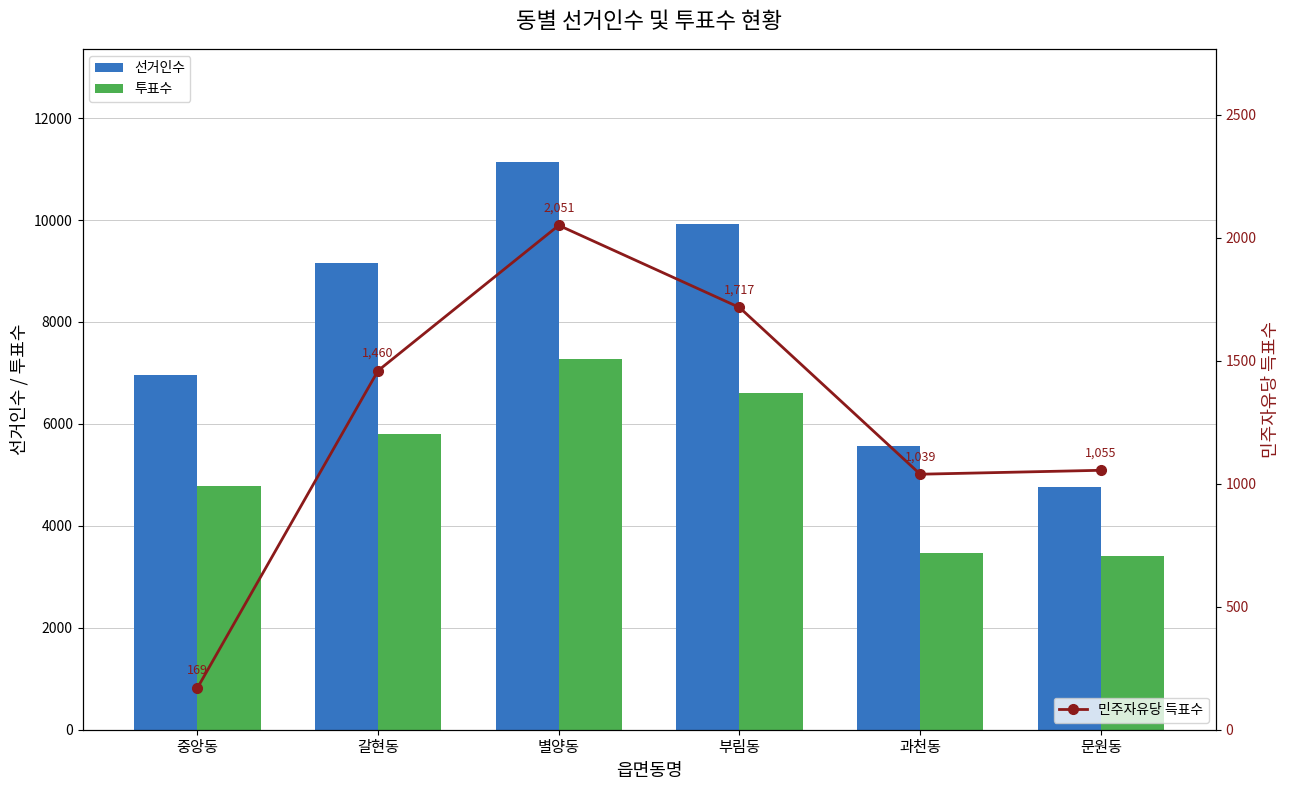

What is the average value of the 투표수 series?

5221